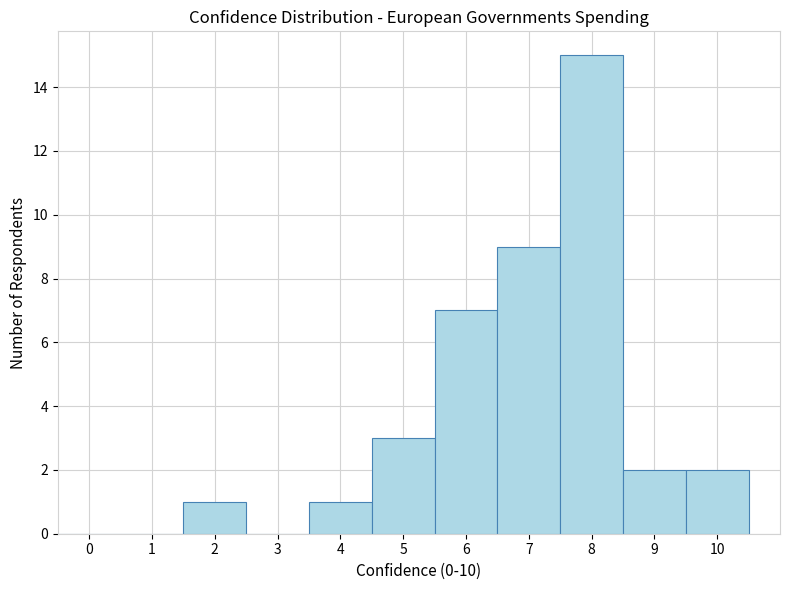

Over which range of the x-axis is the bar tallest?

7.5 to 8.5